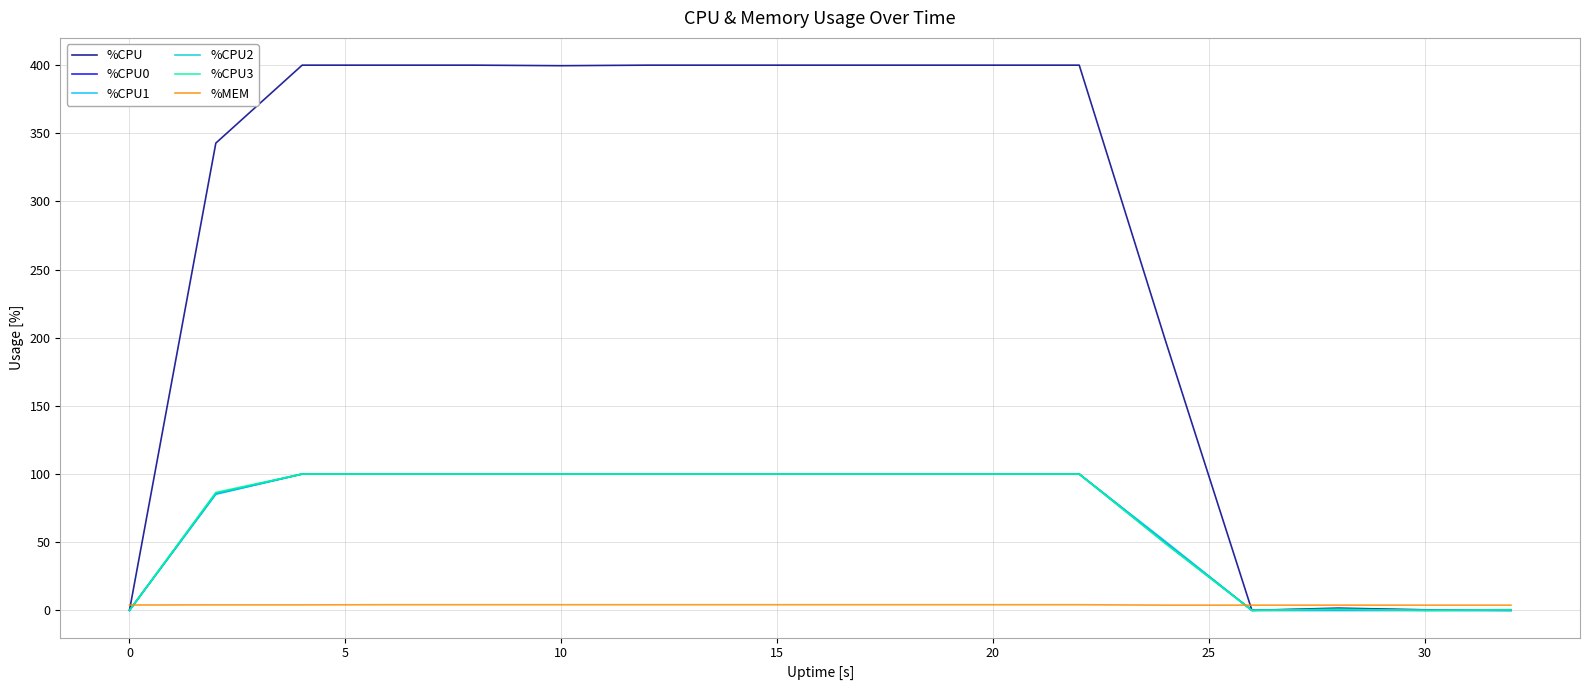

What is the highest value of the %CPU1 series?

100.0